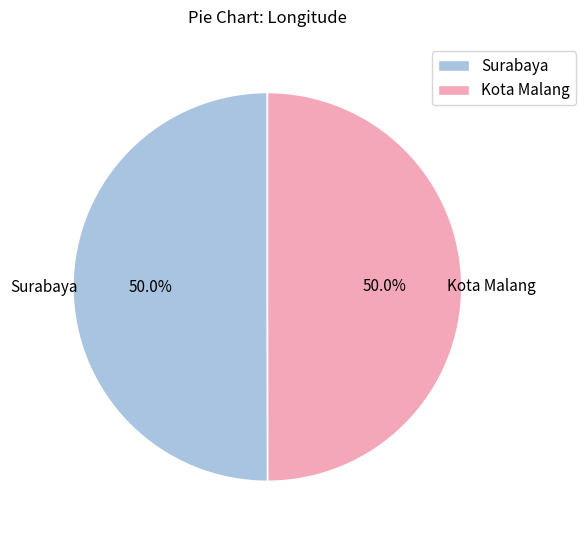

Approximately how many times larger is the value at Surabaya compared to Kota Malang?

1.0